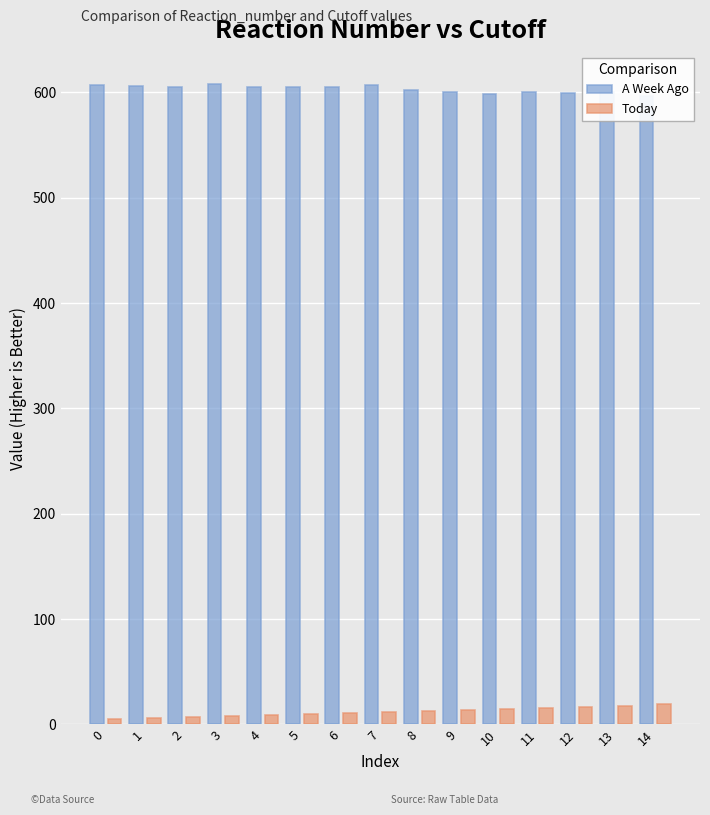

What is the value of the Today bar at the 10th from the left?

14